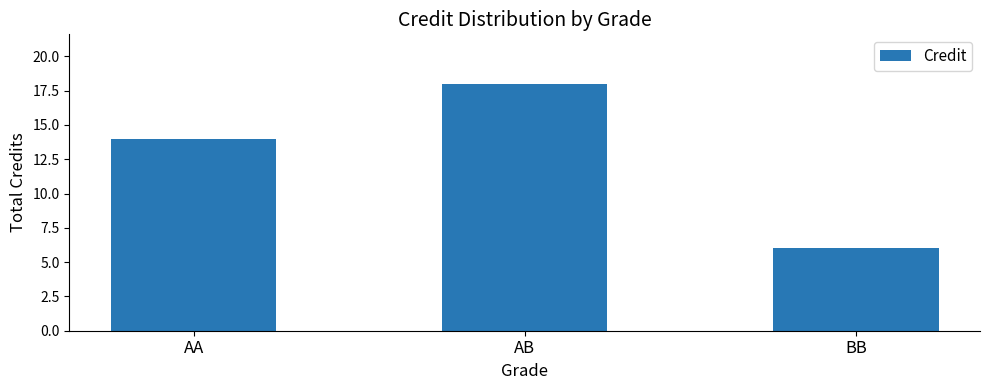

How many distinct data groups are displayed?

1